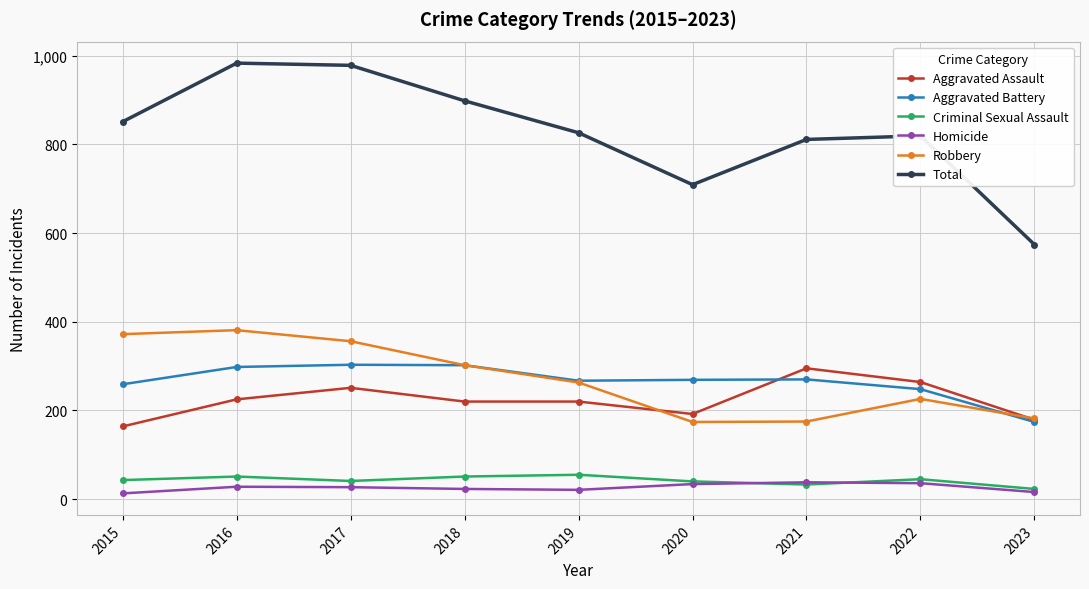

The Aggravated Battery series shows 486 at 2016. True or false?

False